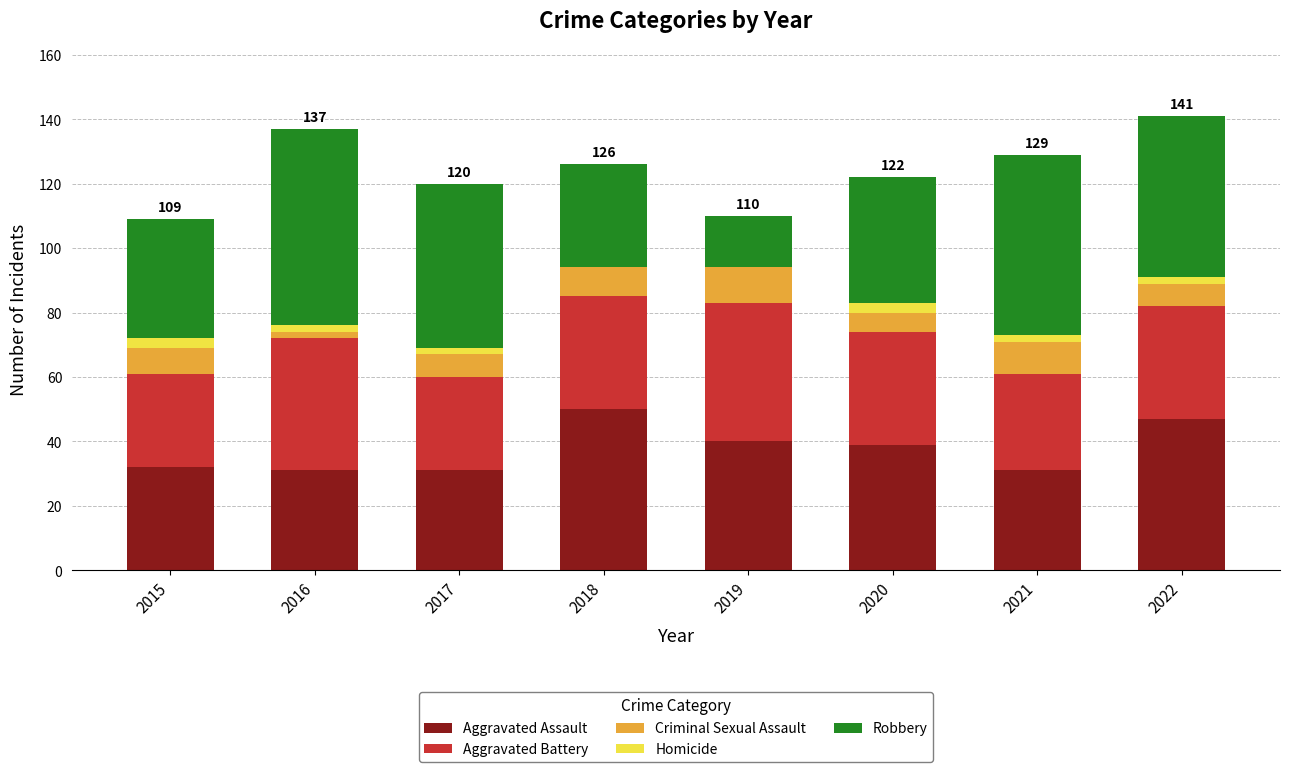

What is the total value across all series at 2016?

137